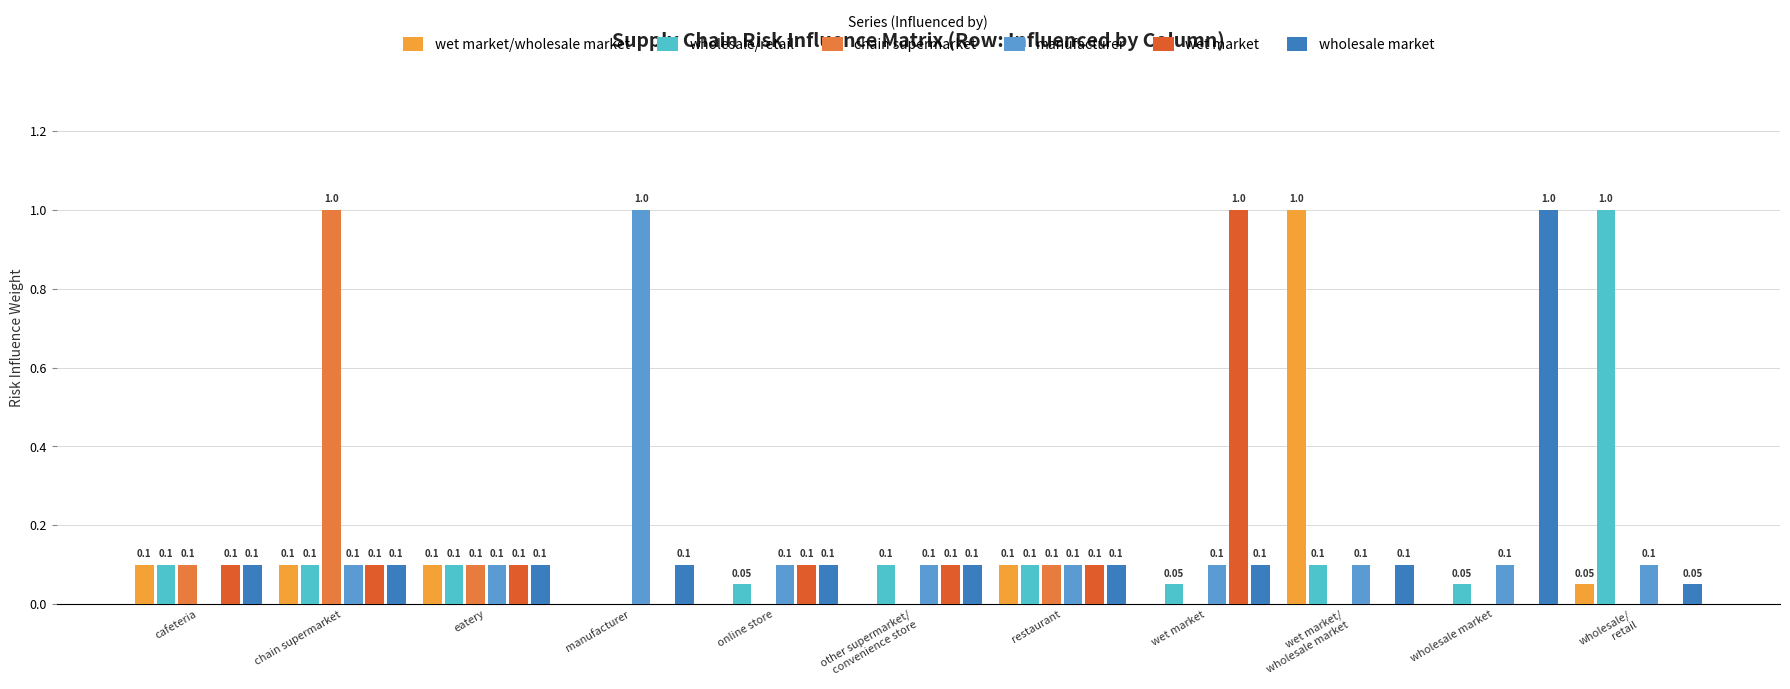

Reading left to right, what are all the values shown in this chart?

wet market/wholesale market: 0.1	0.1	0.1	0.0	0.0	0.0	0.1	0.0	1.0	0.0	0.1
wholesale/retail: 0.1	0.1	0.1	0.0	0.1	0.1	0.1	0.1	0.1	0.1	1.0
chain supermarket: 0.1	1.0	0.1	0.0	0.0	0.0	0.1	0.0	0.0	0.0	0.0
manufacturer: 0.0	0.1	0.1	1.0	0.1	0.1	0.1	0.1	0.1	0.1	0.1
wet market: 0.1	0.1	0.1	0.0	0.1	0.1	0.1	1.0	0.0	0.0	0.0
wholesale market: 0.1	0.1	0.1	0.1	0.1	0.1	0.1	0.1	0.1	1.0	0.1